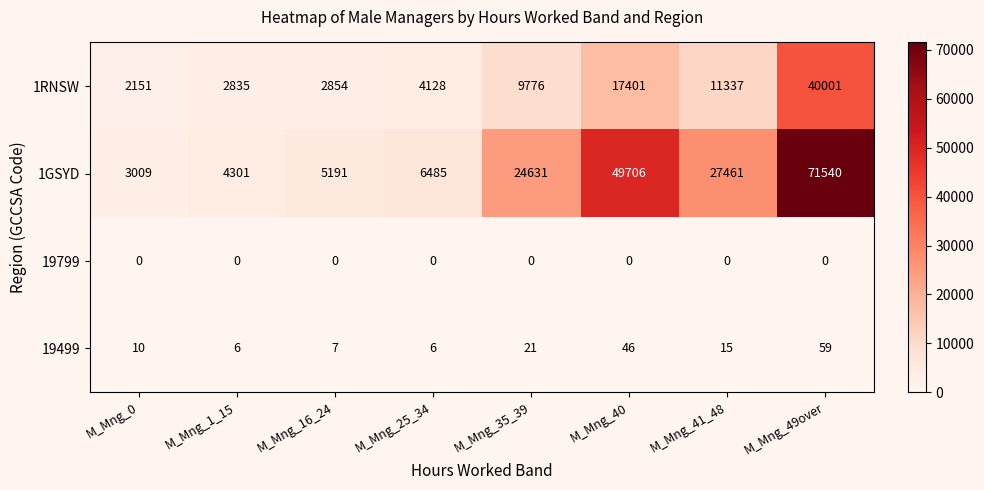

At which category is the sum across all series the highest?

M_Mng_49over